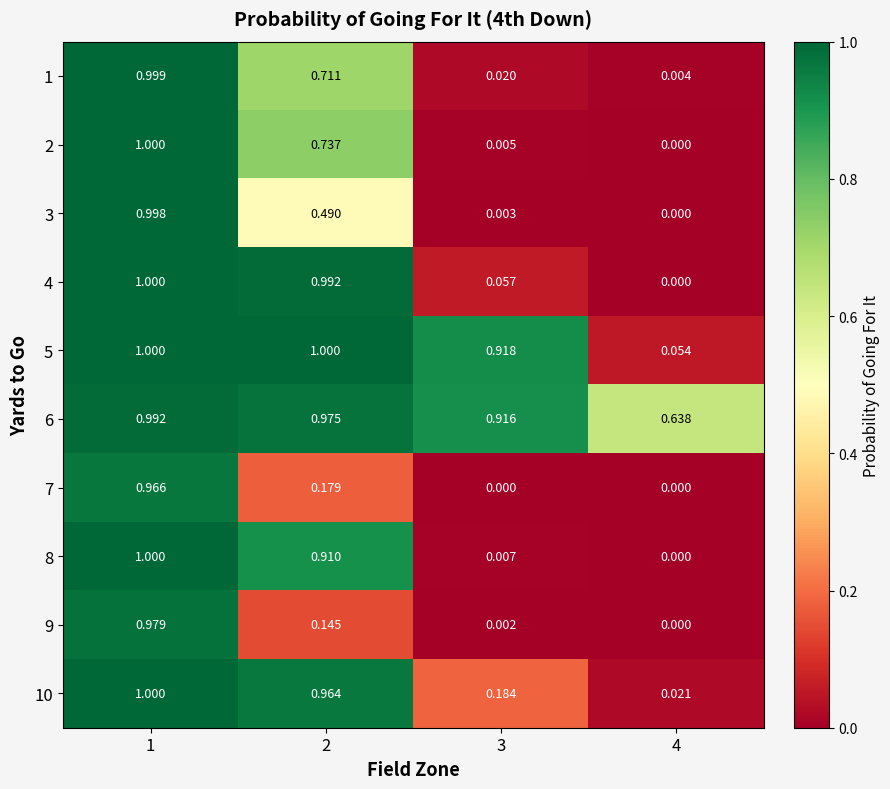

Between 1 and 2, which series saw the biggest shift?

9